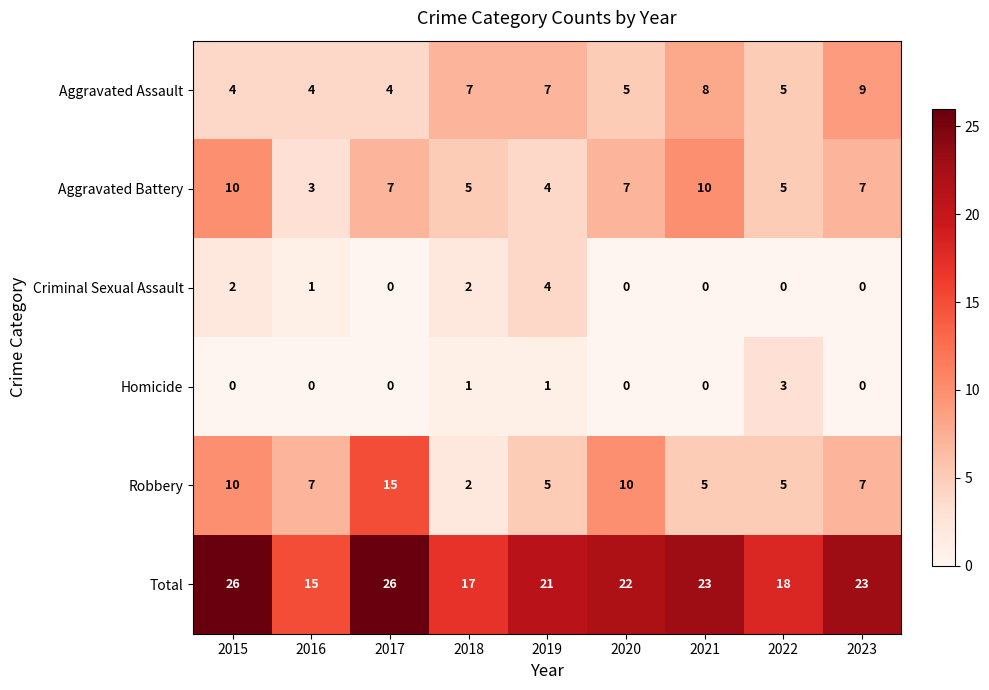

Between 2015 and 2016, which series saw the biggest shift?

Total